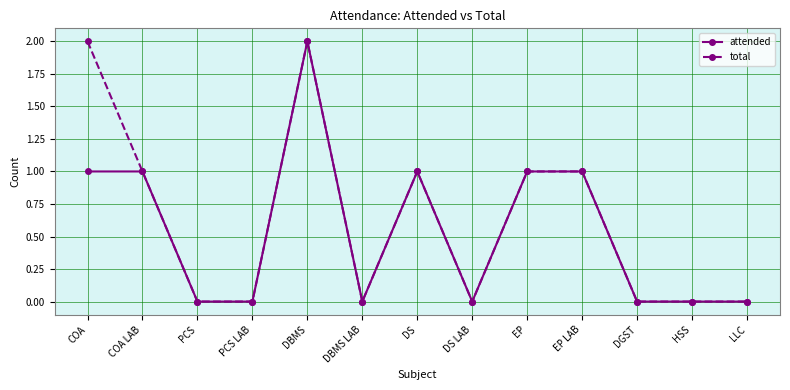

How many lines are shown in the chart?

2